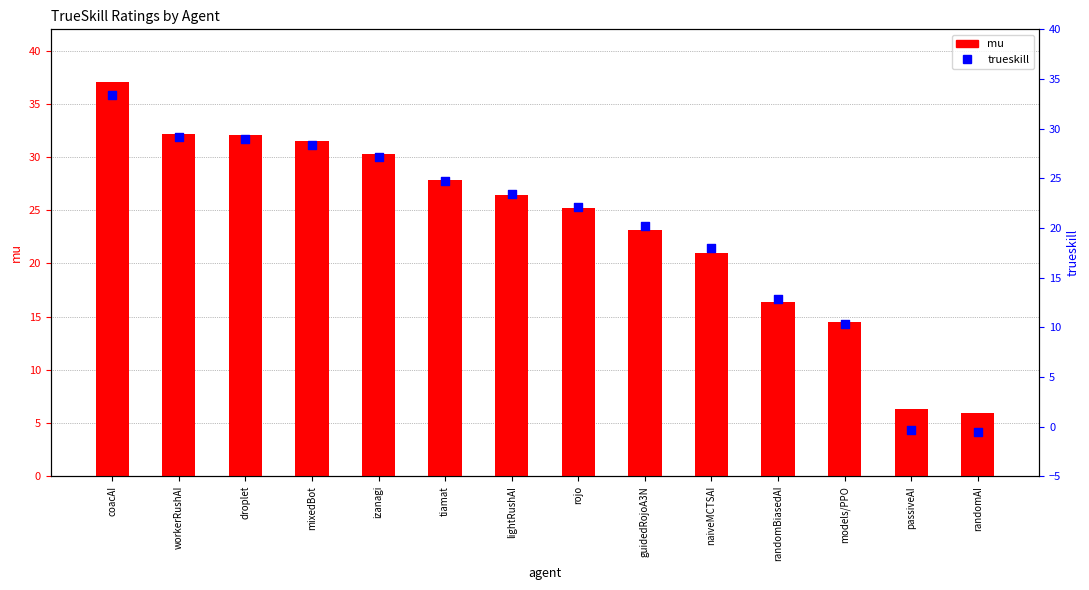

At which category is the sum across all series the highest?

coacAI